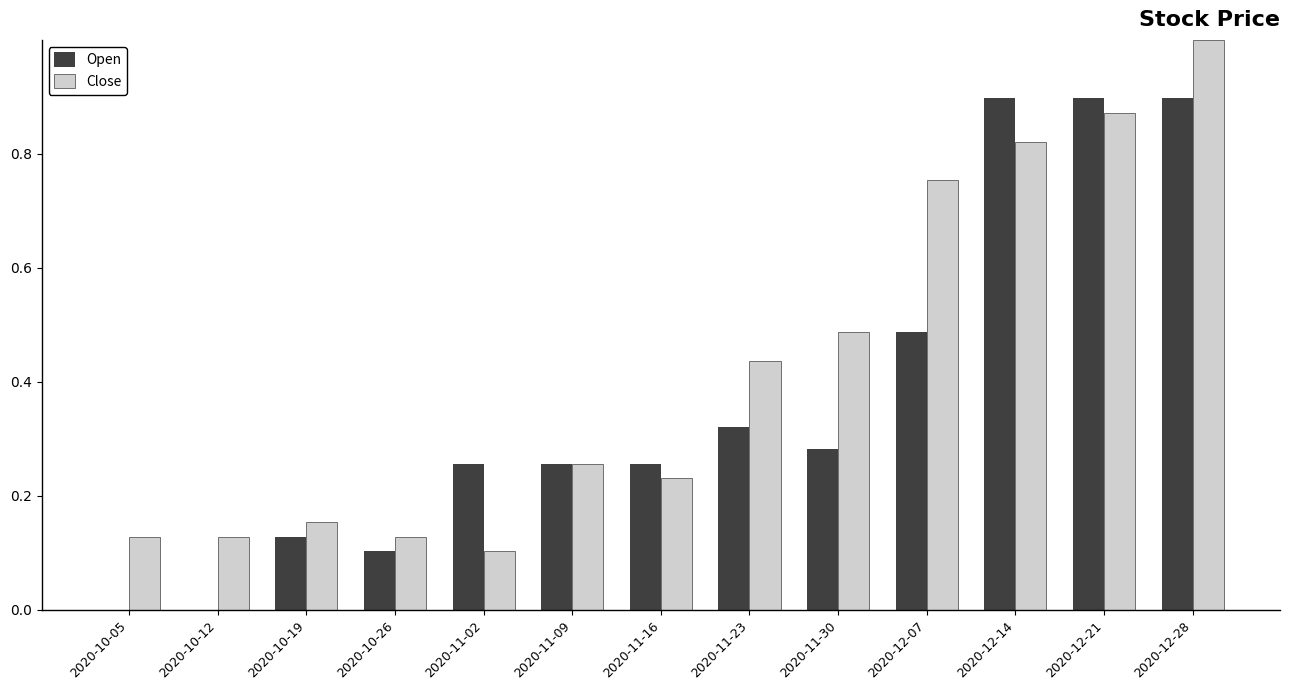

At which category is the sum across all series the highest?

2020-12-28